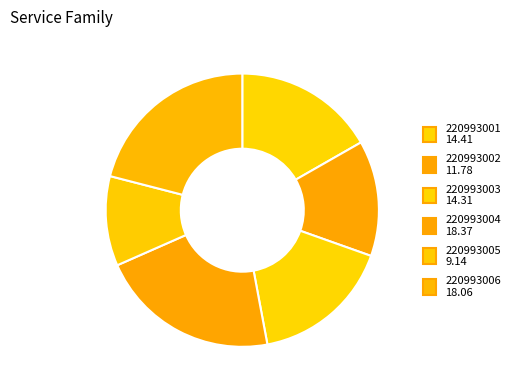

True or false: 220993002 accounts for 6% of the total.

False